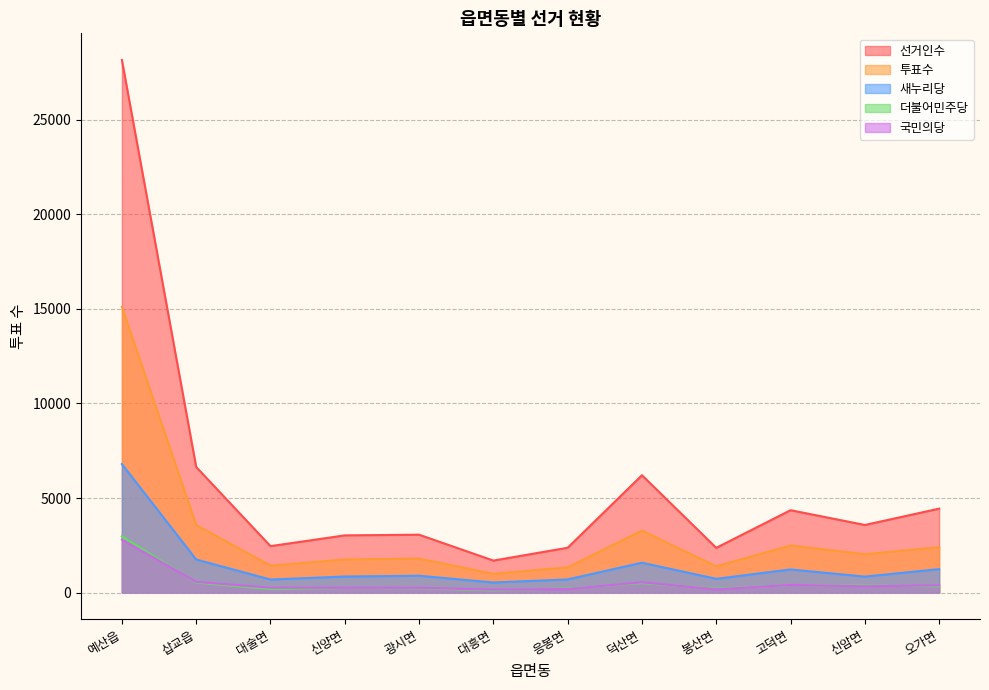

In 국민의당, how many points are lower than both neighbors (excluding endpoints)?

3